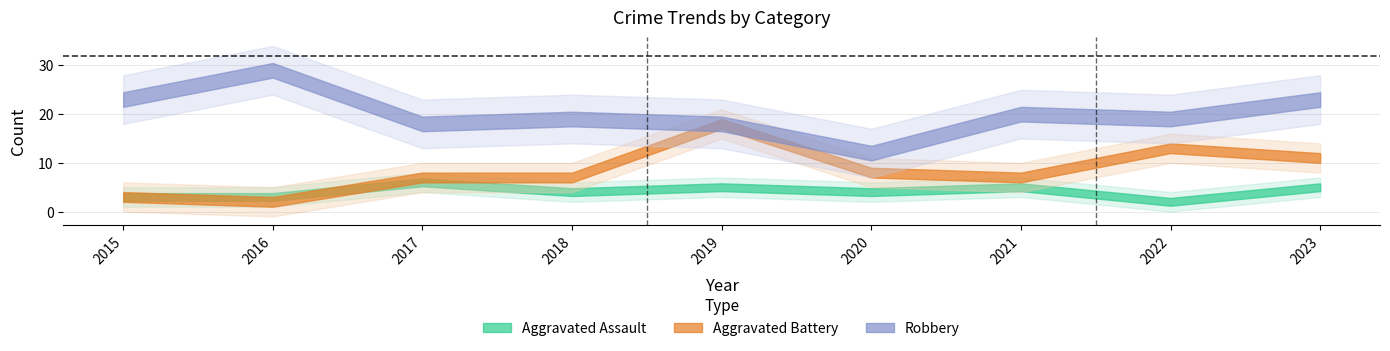

Does the chart have visible grid lines?

Yes